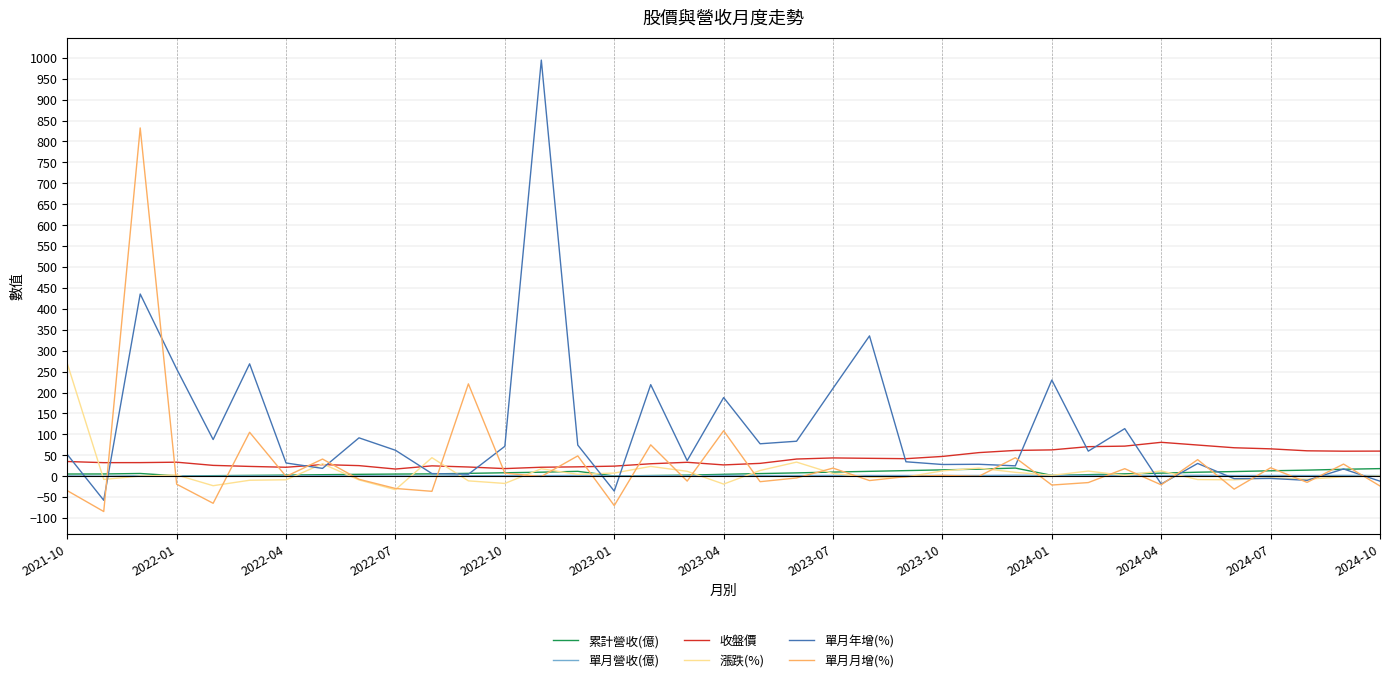

At how many categories does at least one series exceed 545?

2